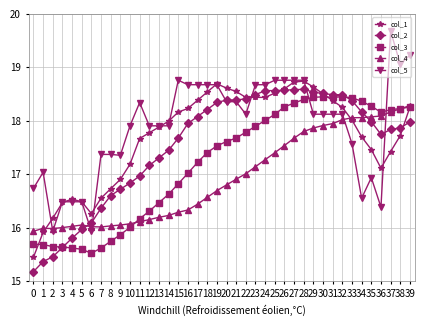

How many data points does each series have?

40